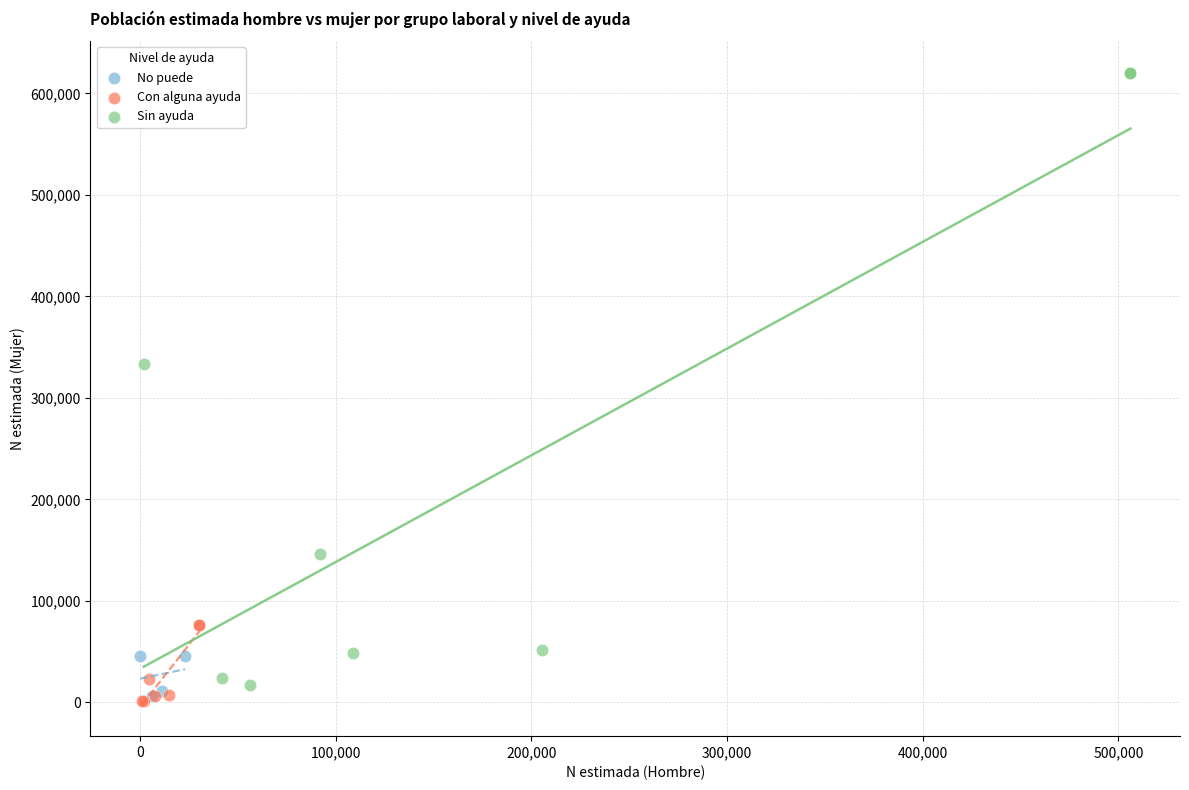

Which series contains the highest Y value?

Sin ayuda